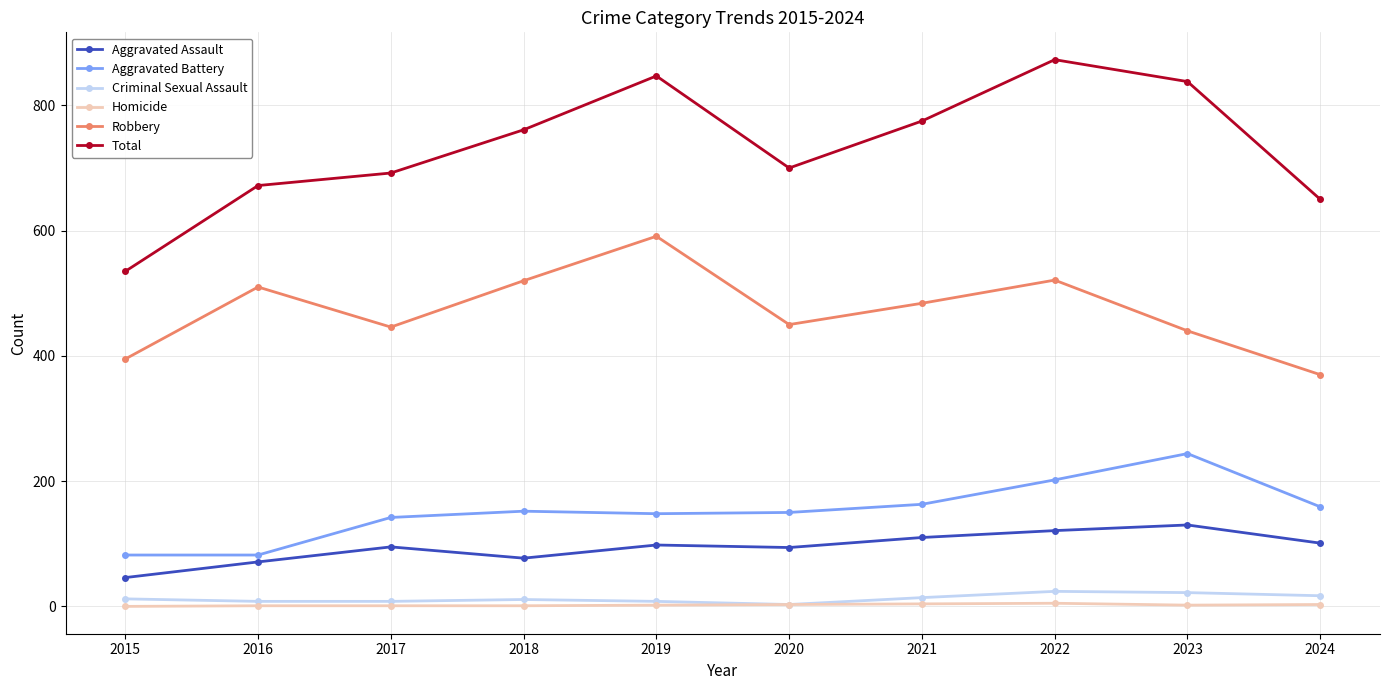

At which category is the sum across all series the highest?

2022